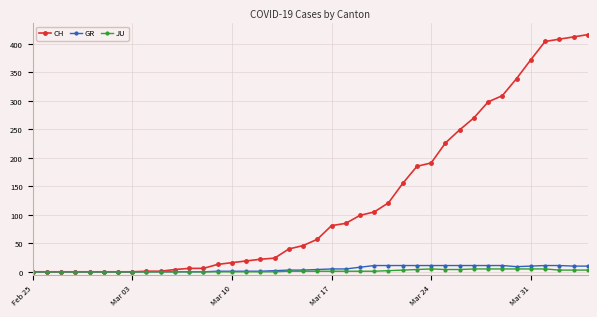

What is the greatest value displayed?

416